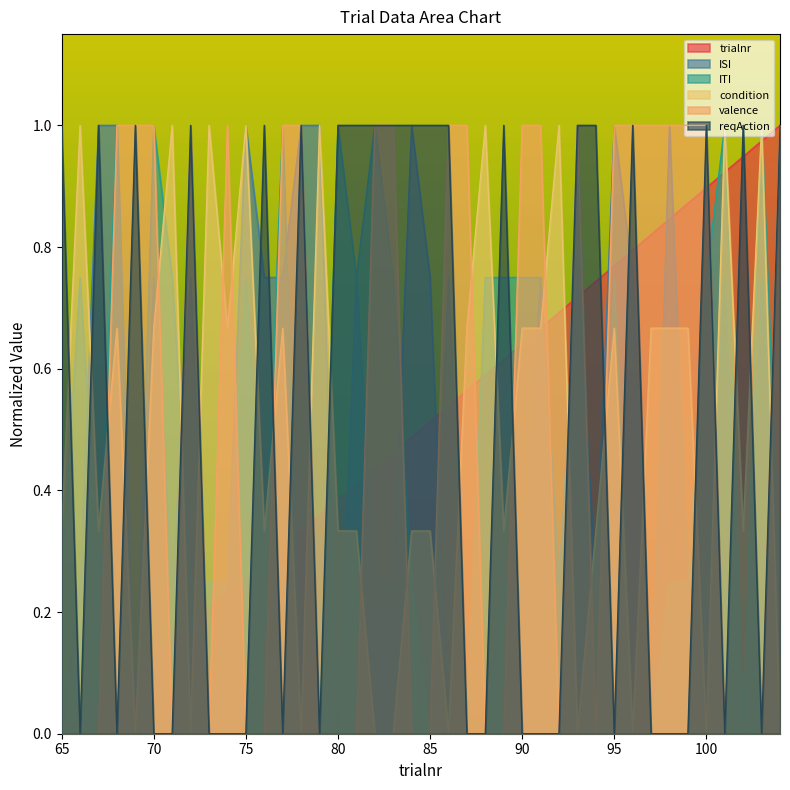

The value of condition at 89 is 0.3. True or false?

True